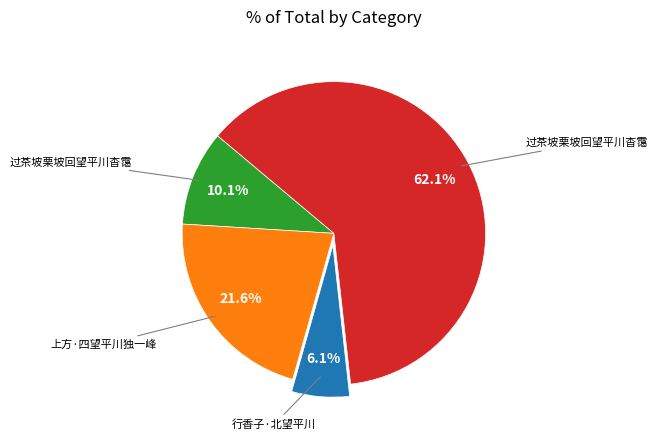

Is there a majority slice in this chart?

Yes